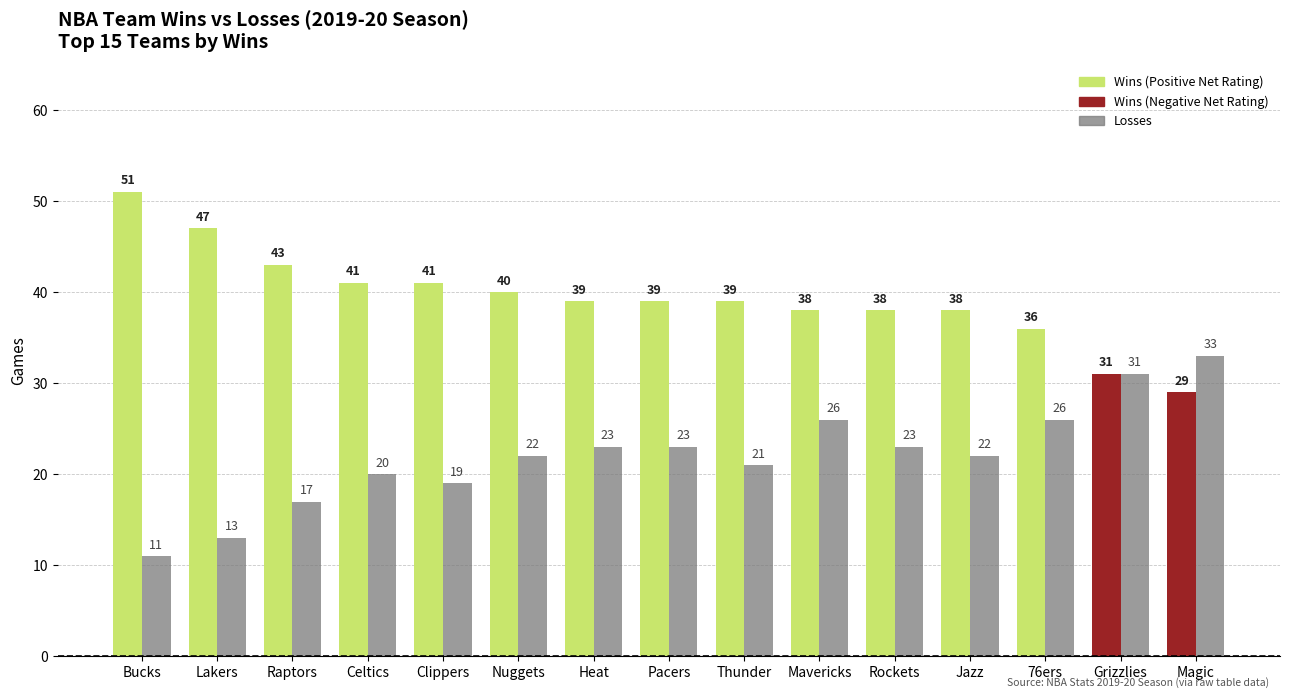

At which category is the sum across all series the highest?

Mavericks